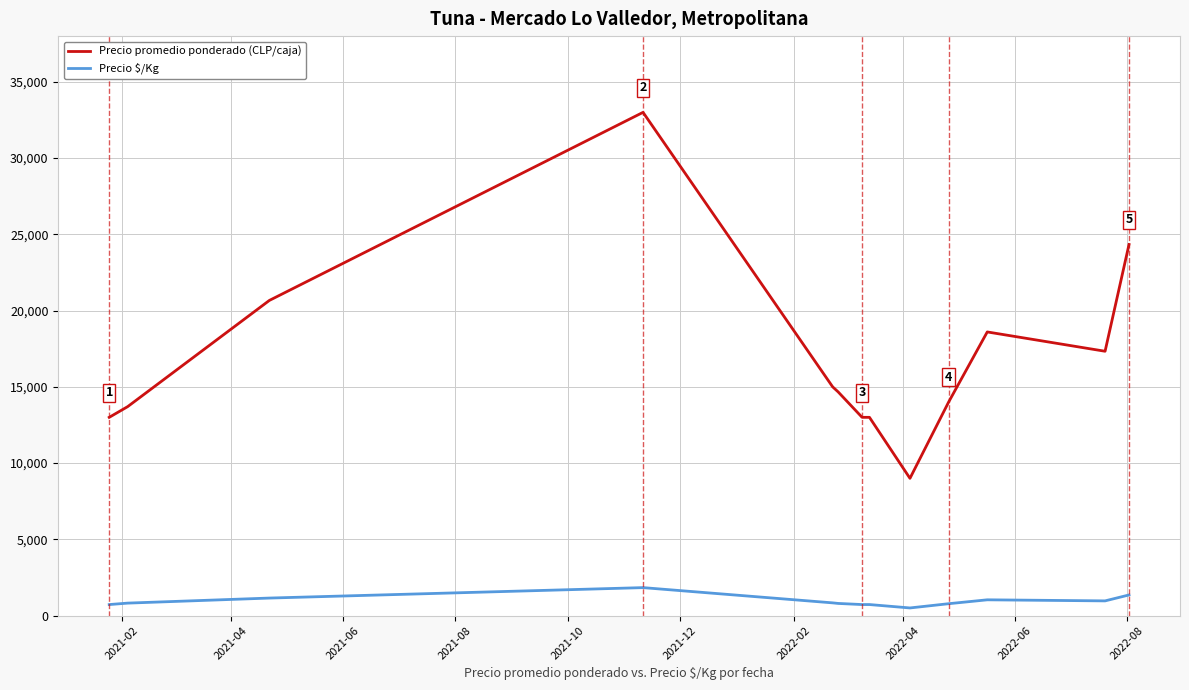

Which series has the largest total across all categories?

Precio promedio ponderado (CLP/caja)